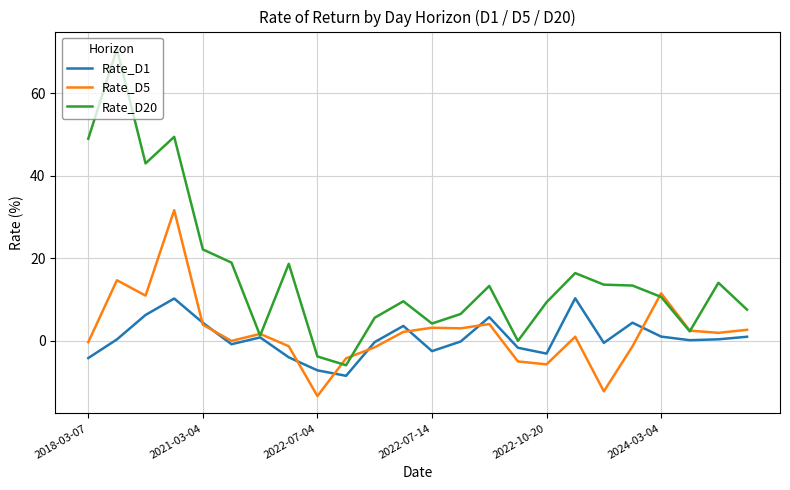

Rank the series by their maximum value, from highest to lowest.

Rate_D20, Rate_D5, Rate_D1